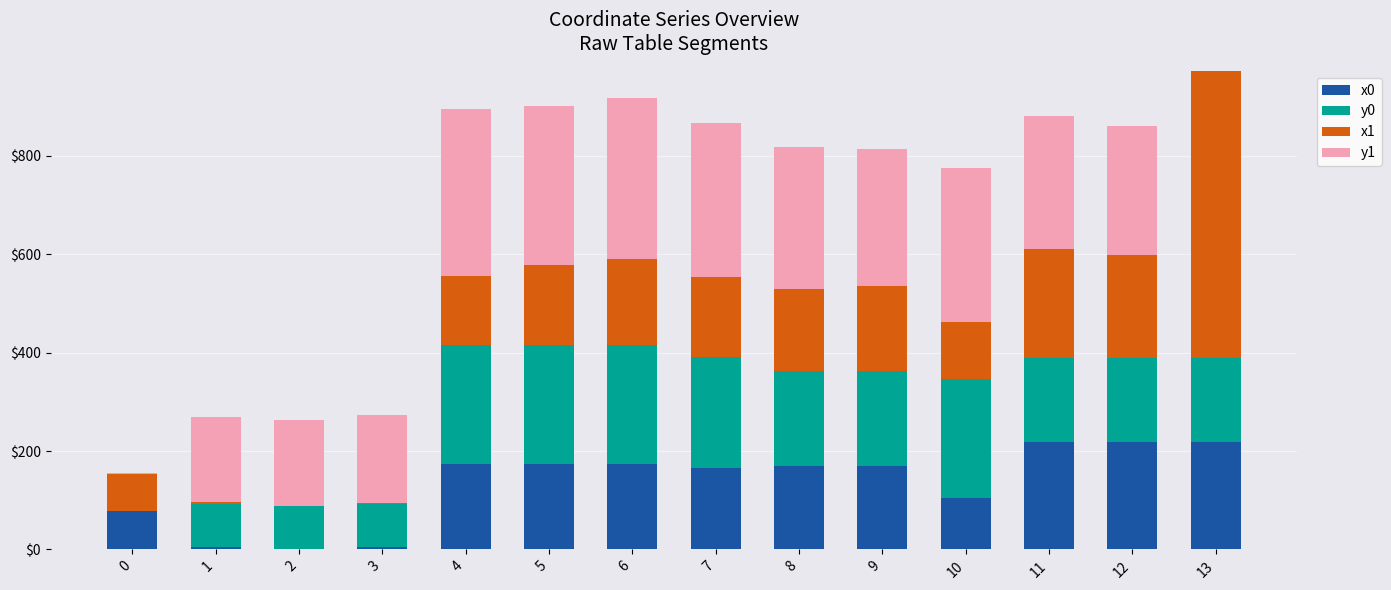

True or false: x0 has a value of 79.1 at 0.

True